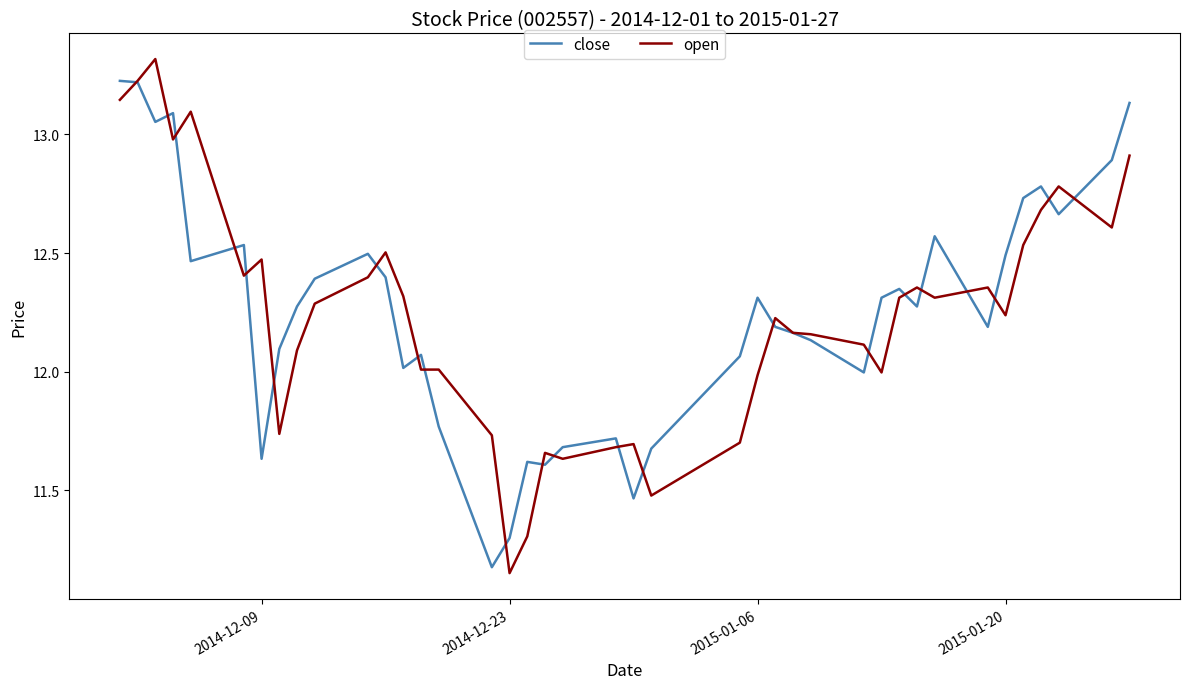

What is the highest value of the open series?

13.3